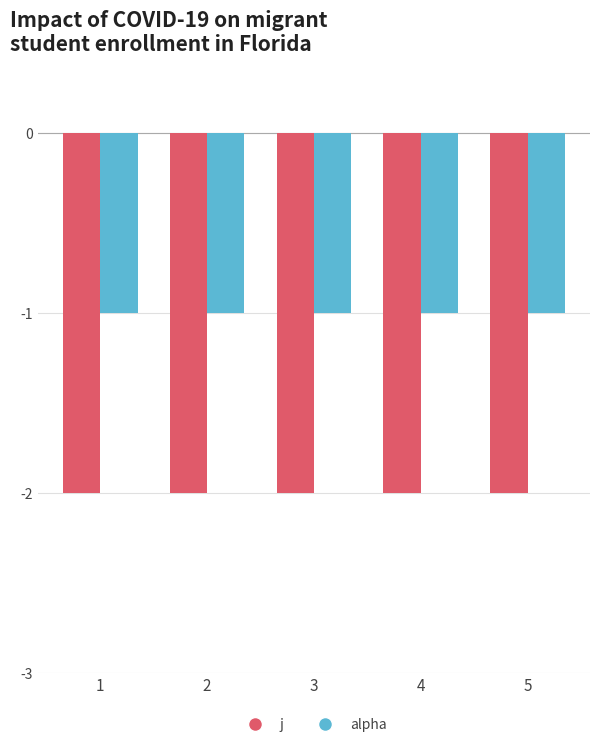

Reading left to right, what are all the values shown in this chart?

j: 1=-2	2=-2	3=-2	4=-2	5=-2
alpha: 1=-1	2=-1	3=-1	4=-1	5=-1